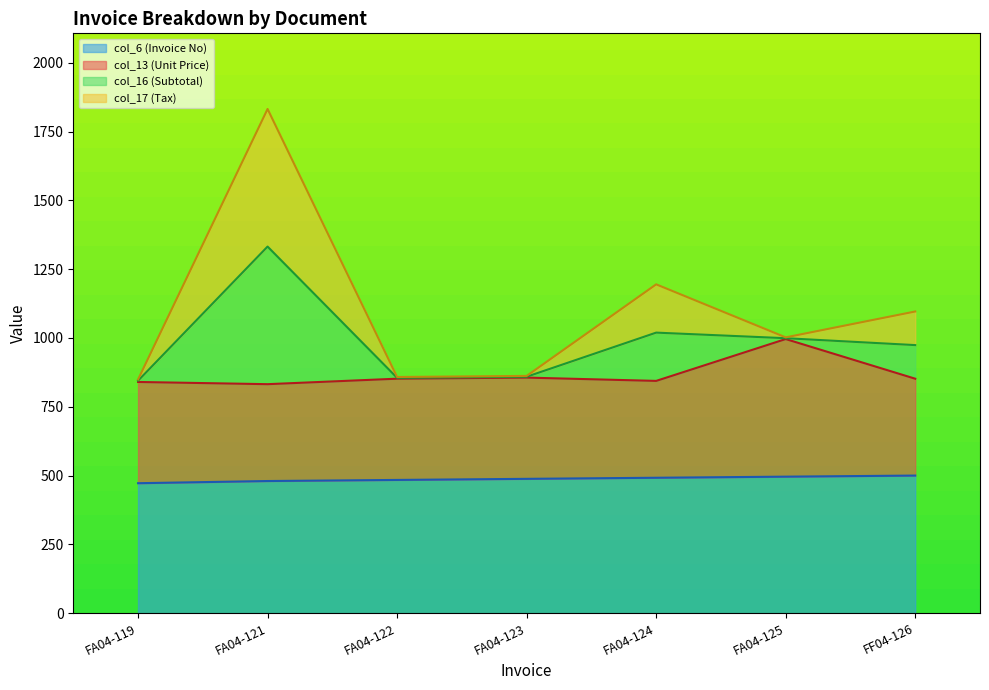

The value of col_6 (Invoice No) at FF04-126 is 500.0. True or false?

True